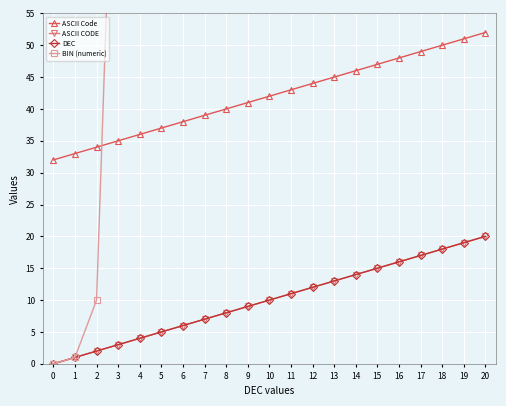

Which series has the largest total across all categories?

BIN (numeric)